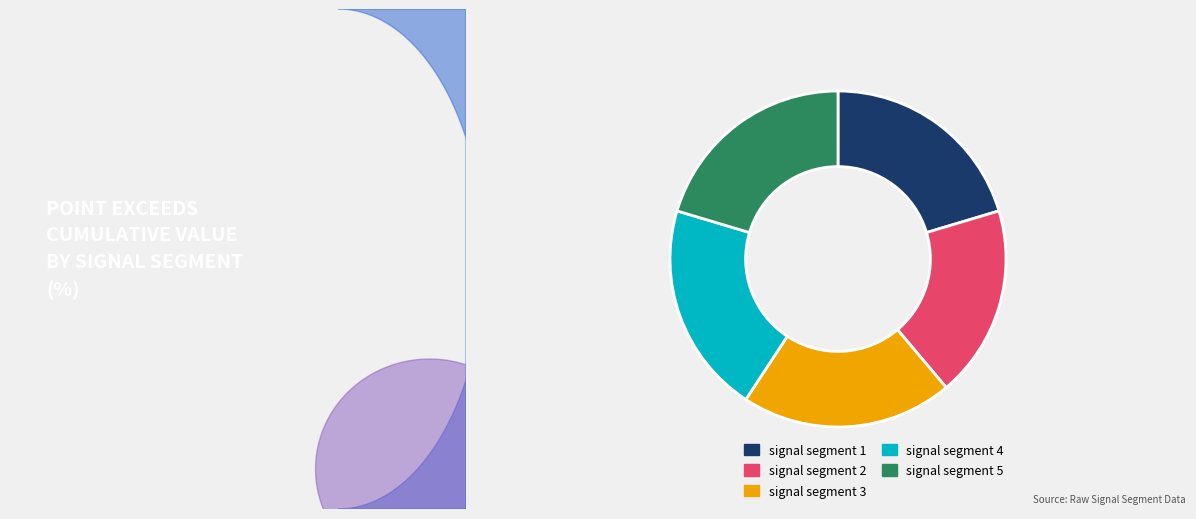

How many slices are in this pie chart?

5